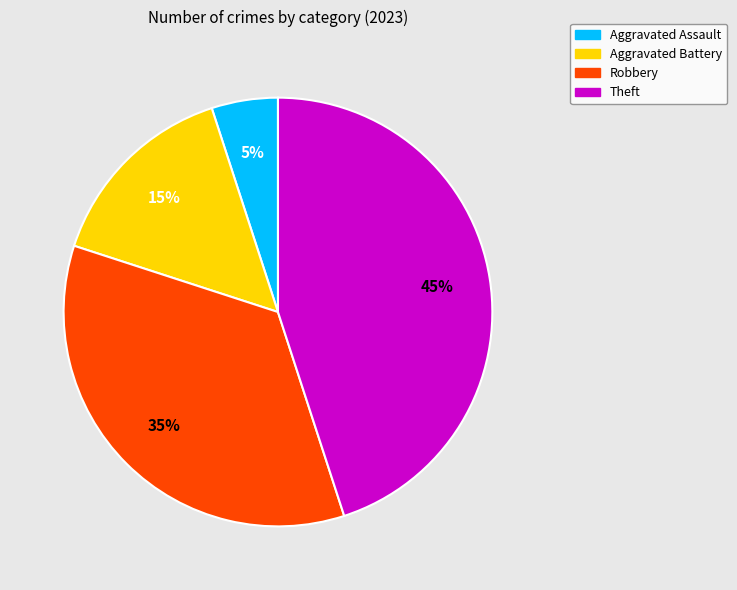

To the nearest percent, what is the difference between the Robbery and Aggravated Assault slice percentages?

30%